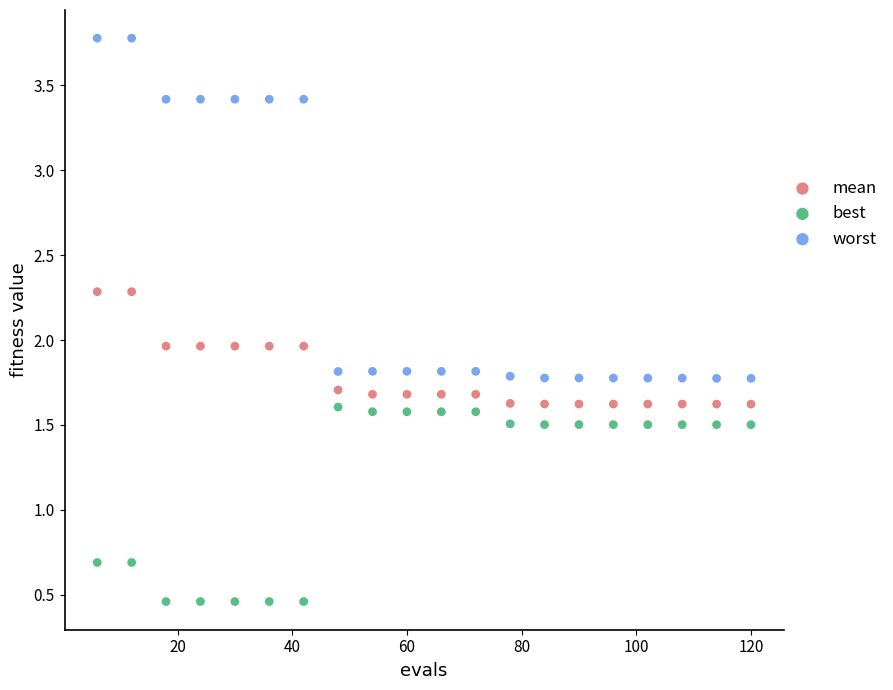

Which series reaches the maximum Y coordinate?

worst